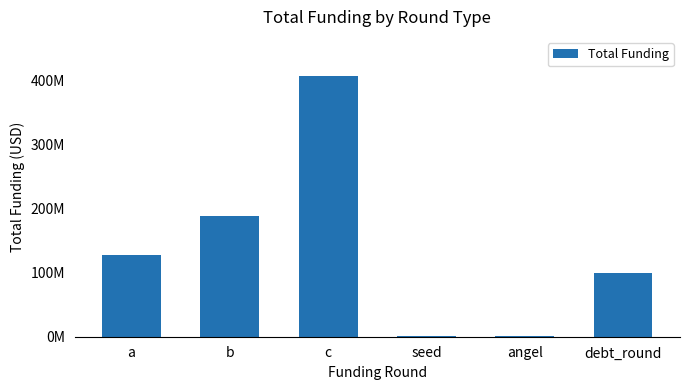

Reading left to right, transcribe all the data shown in this chart.

127110000	189300000	407450000	690000	1873750	100000000